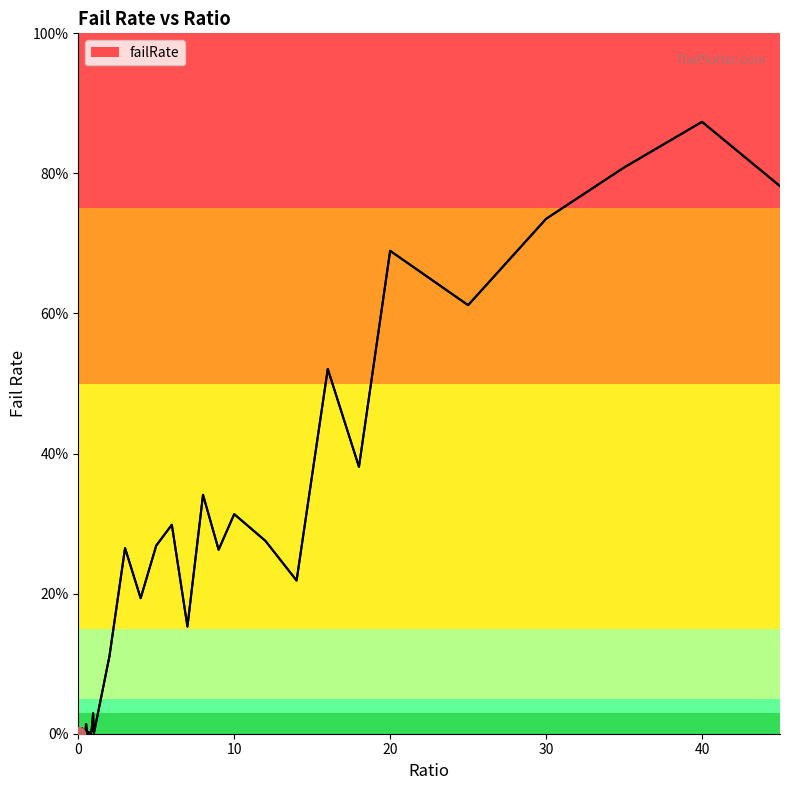

Reading left to right, extract all data points from this chart.

0=0.0	0.05=0.0	0.1=0.0	0.15=0.0	0.2=0.0	0.25=0.0	0.3=0.0	0.35=0.0	0.4=0.0	0.45=0.0	0.5=0.0	0.55=0.0	0.6=0.0	0.65=0.0	0.7=0.0	0.75=0.0	0.8=0.0	0.85=0.0	0.9=0.0	0.95=0.0	1=0.0	2=0.1	3=0.3	4=0.2	5=0.3	6=0.3	7=0.2	8=0.3	9=0.3	10=0.3	12=0.3	14=0.2	16=0.5	18=0.4	20=0.7	25=0.6	30=0.7	35=0.8	40=0.9	45=0.8